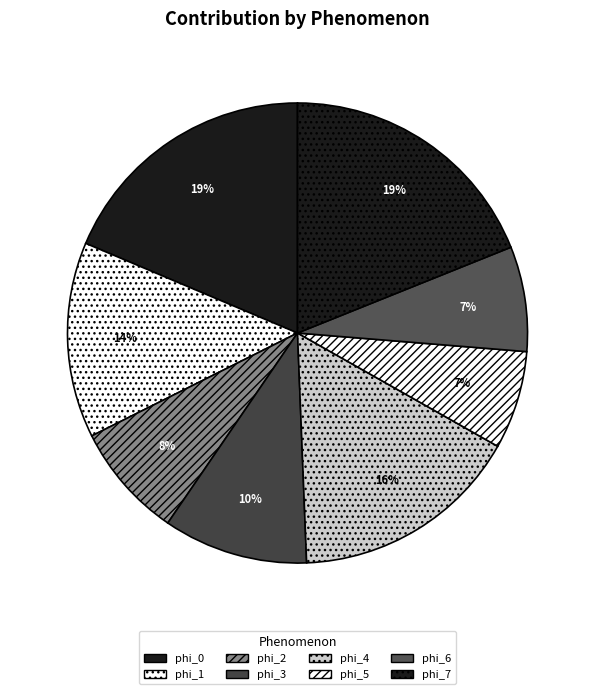

How many slices are in this pie chart?

8